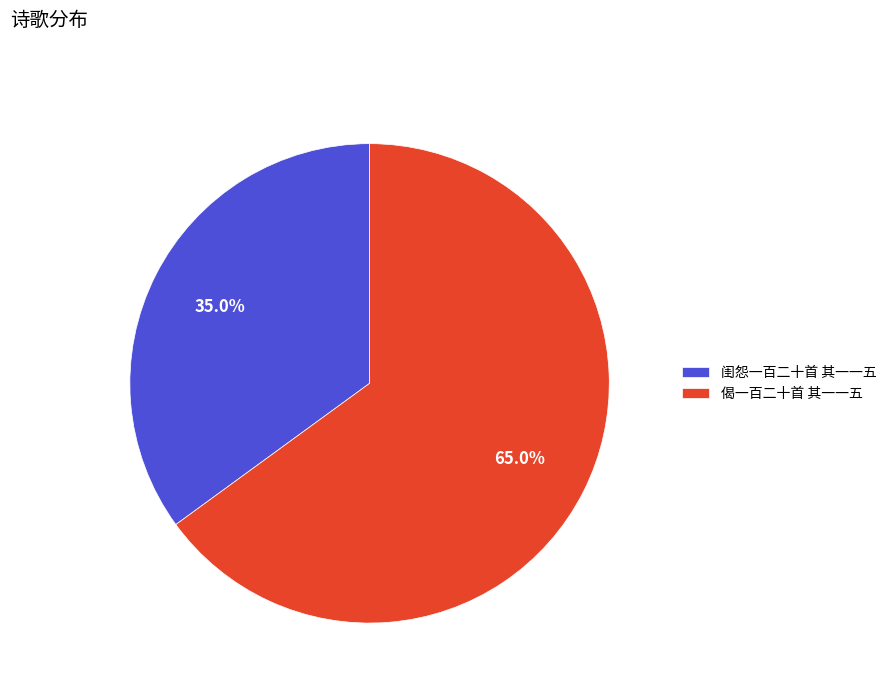

Which category has the biggest portion of the pie?

偈一百二十首 其一一五